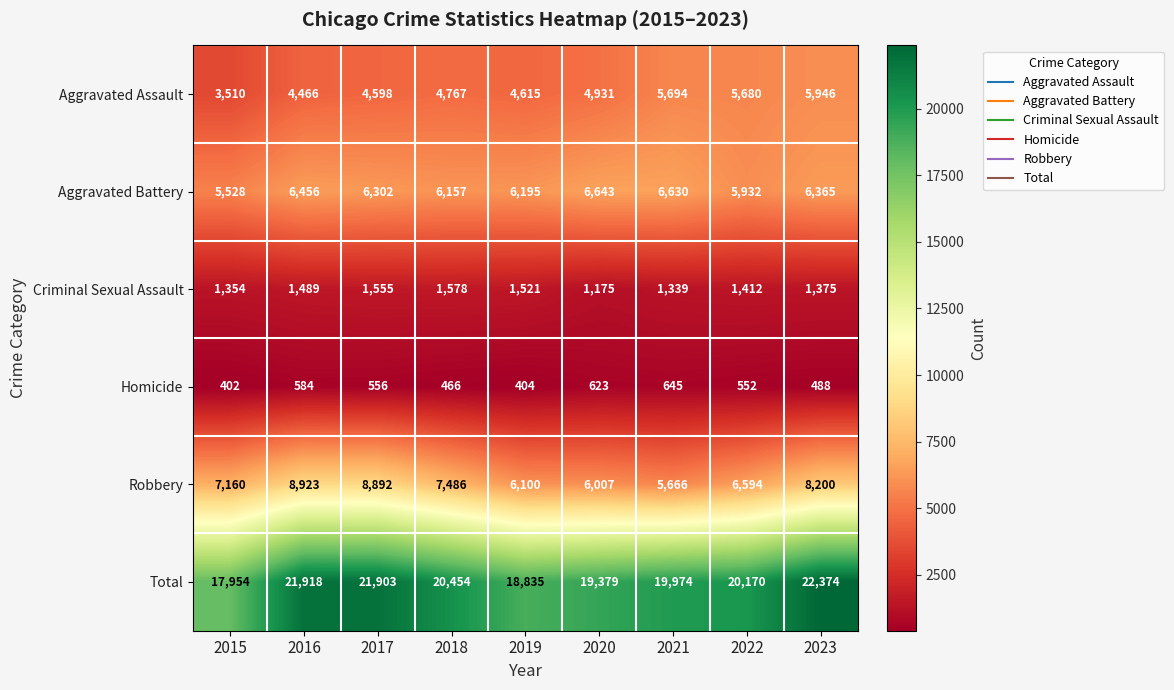

Which series has the largest range (max minus min)?

Total